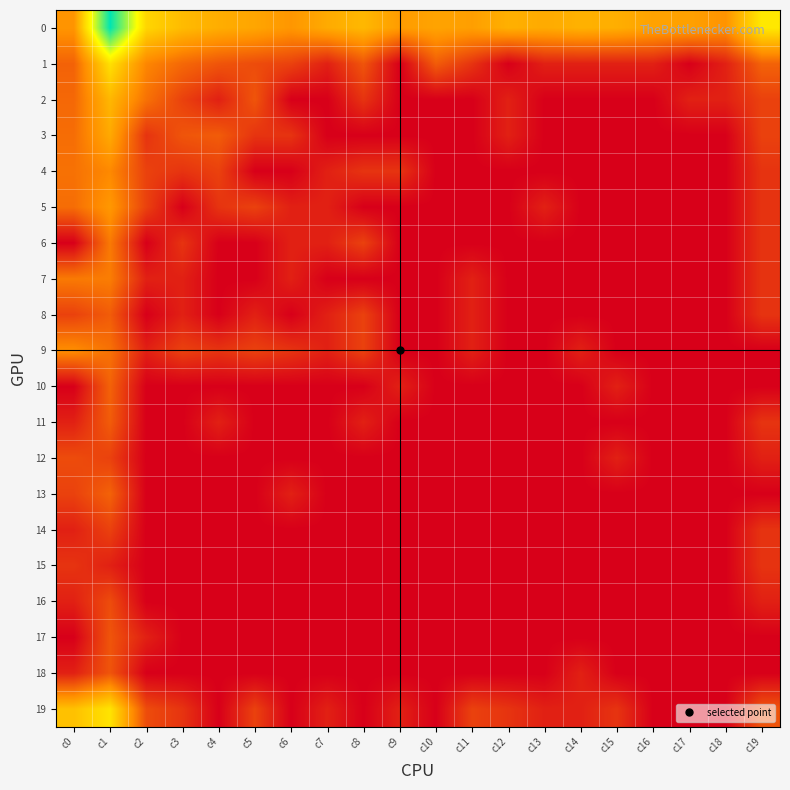

At which category is the sum across all series the highest?

c1